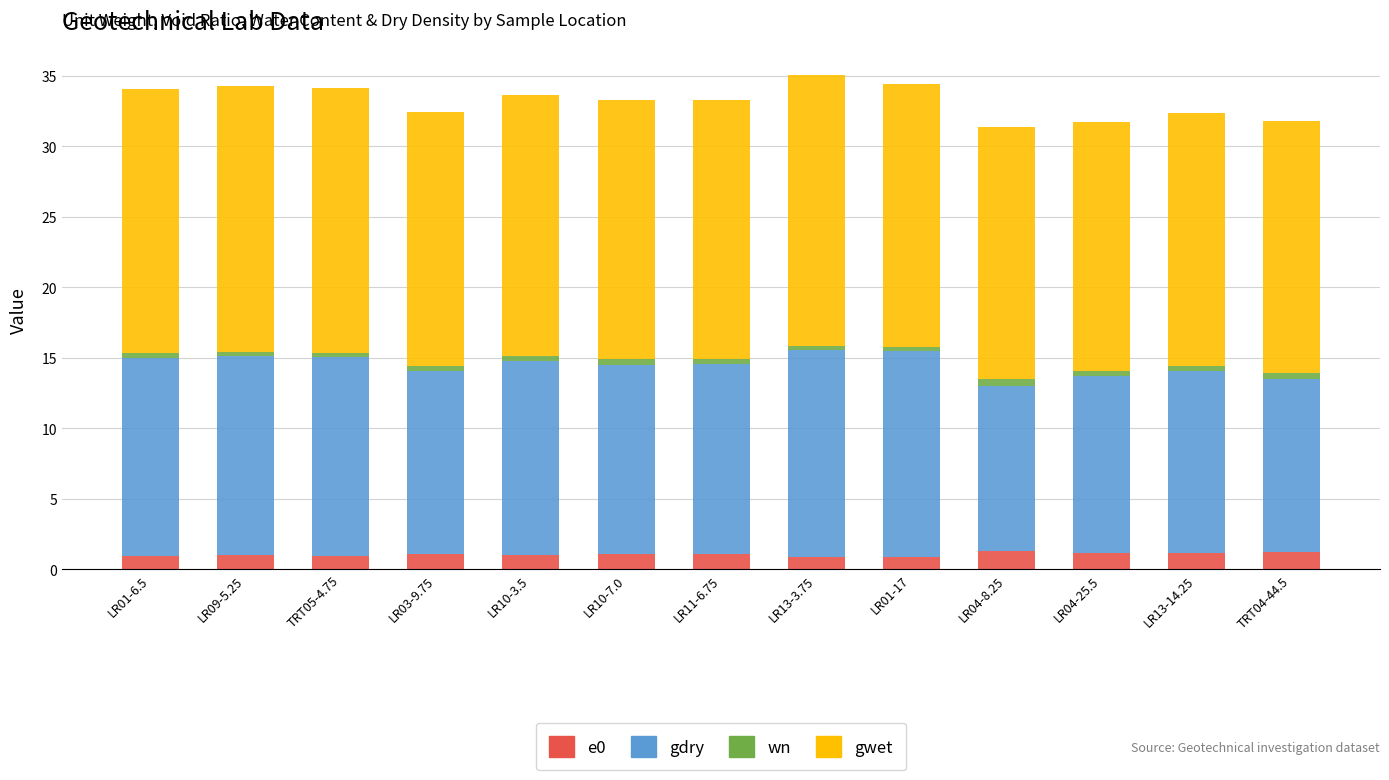

What is the highest value of the e0 series?

1.3